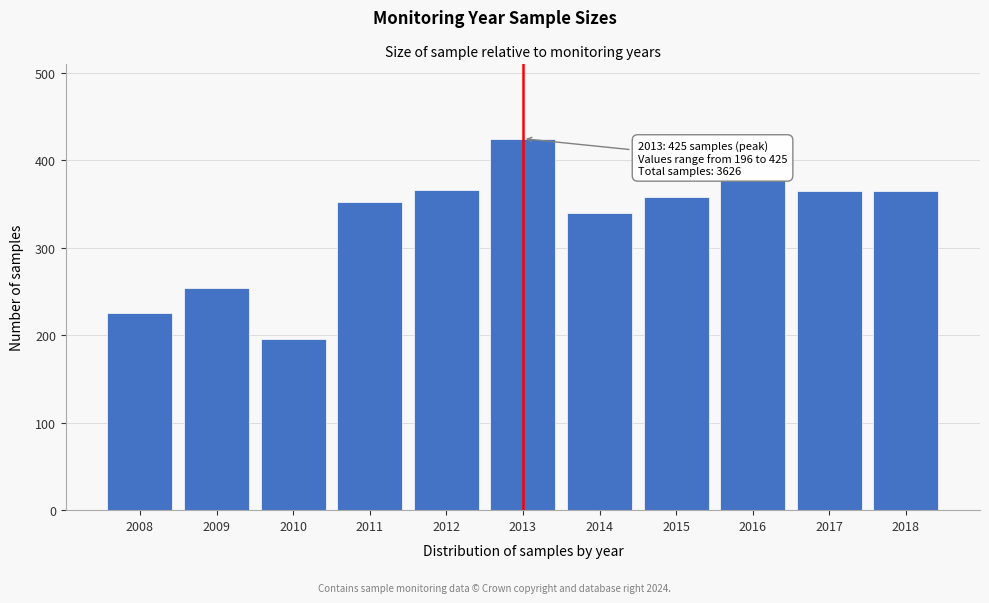

What is the maximum value shown in the chart?

425